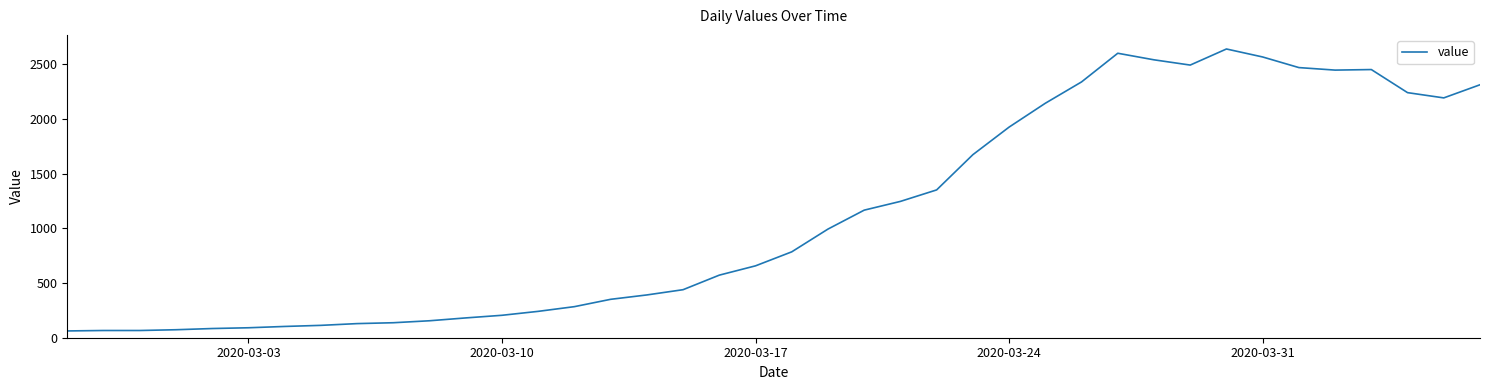

What is the difference between the maximum and minimum values?

2577